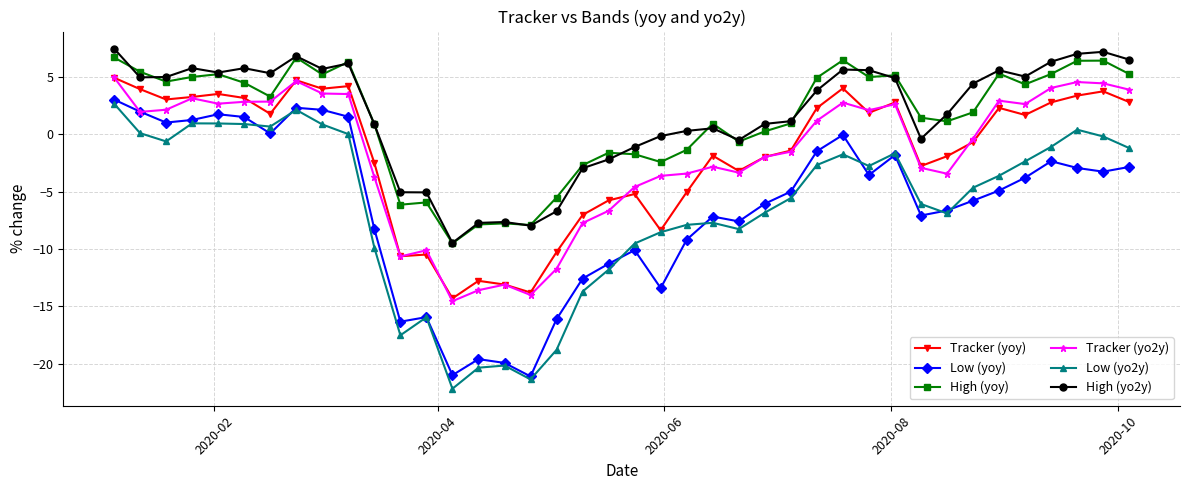

True or false: Low (yoy) has more than 0 points higher than both neighbors.

True